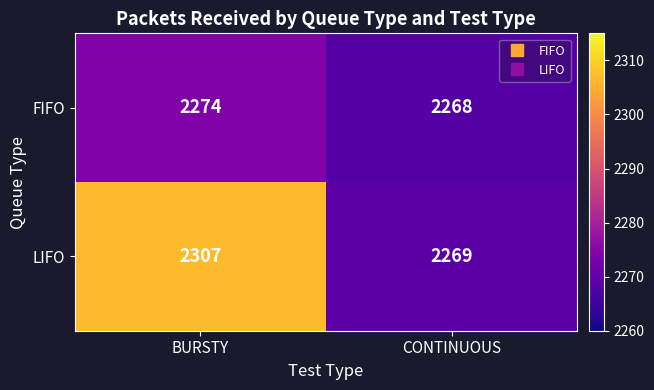

At how many categories does at least one series exceed 2278?

1